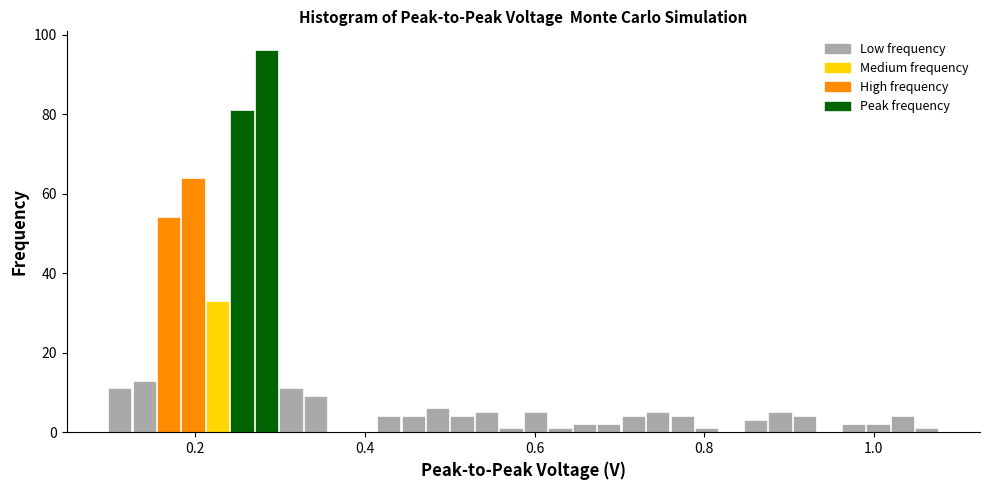

Read against the x-axis, roughly where is the centre of the tallest bar?

0.28